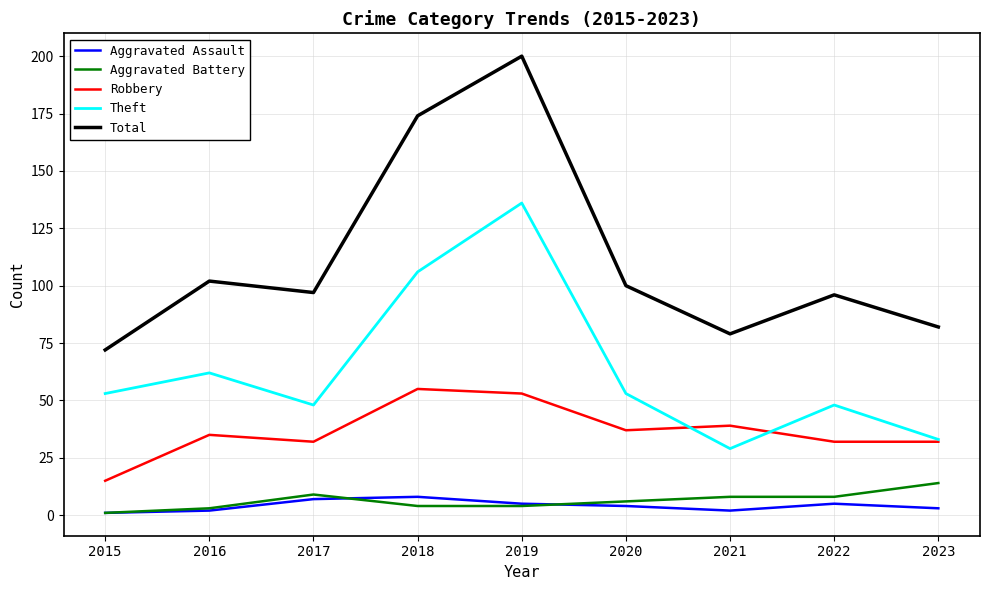

Rank the series at 2020 from lowest to highest value.

Aggravated Assault, Aggravated Battery, Robbery, Theft, Total